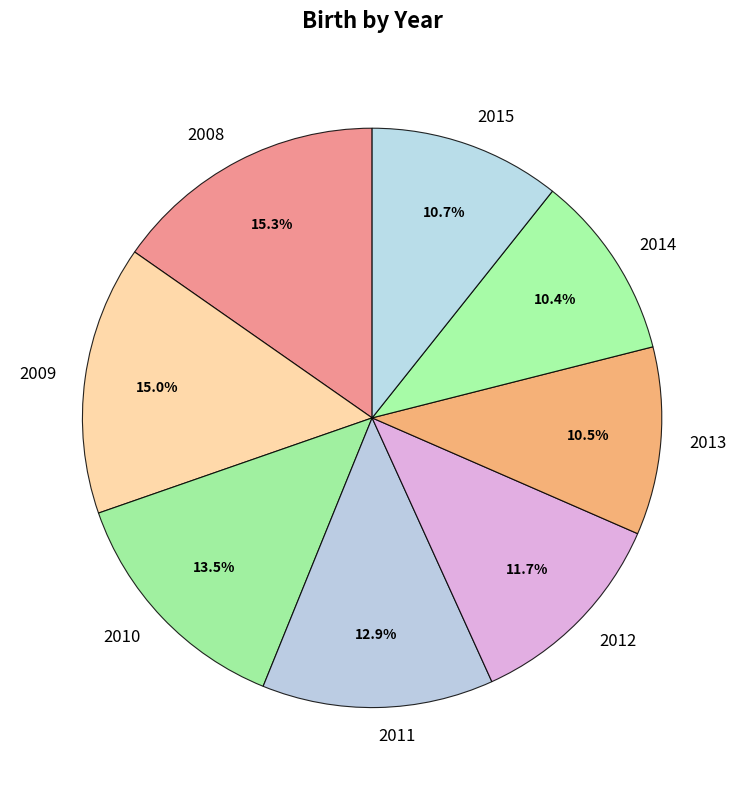

The 2015 slice represents 11% of the pie. True or false?

True